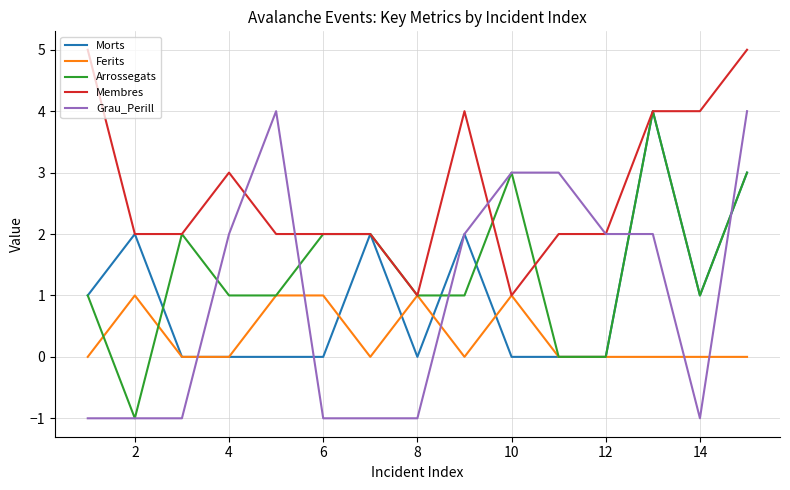

What are all the series names shown in the legend?

Morts, Ferits, Arrossegats, Membres, Grau_Perill